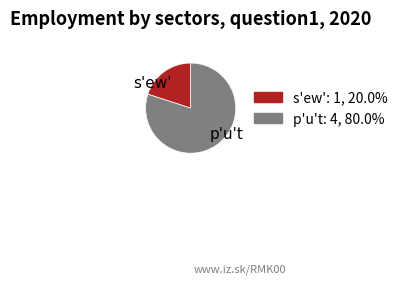

How many segments does this pie chart have?

2